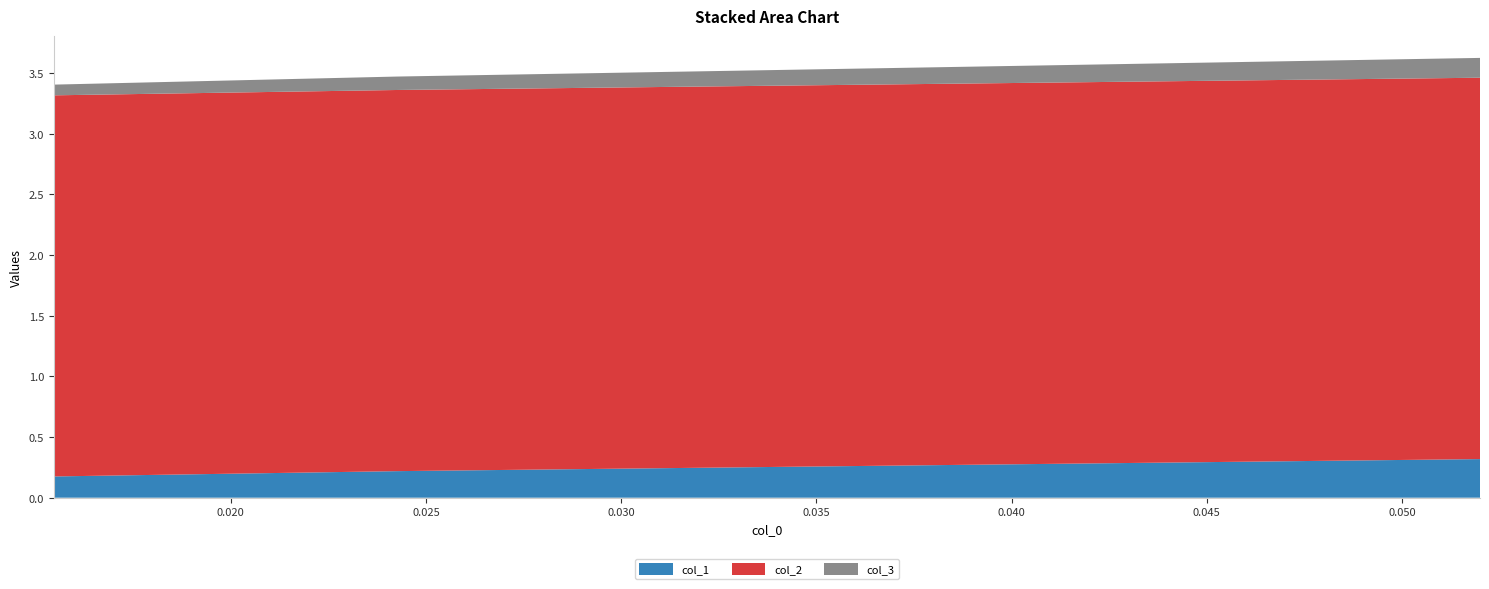

Reading right to left, list all the values displayed in this chart.

col_1: 2=0.3	1=0.2	0=0.2
col_2: 2=3.1	1=3.1	0=3.1
col_3: 2=0.2	1=0.1	0=0.1